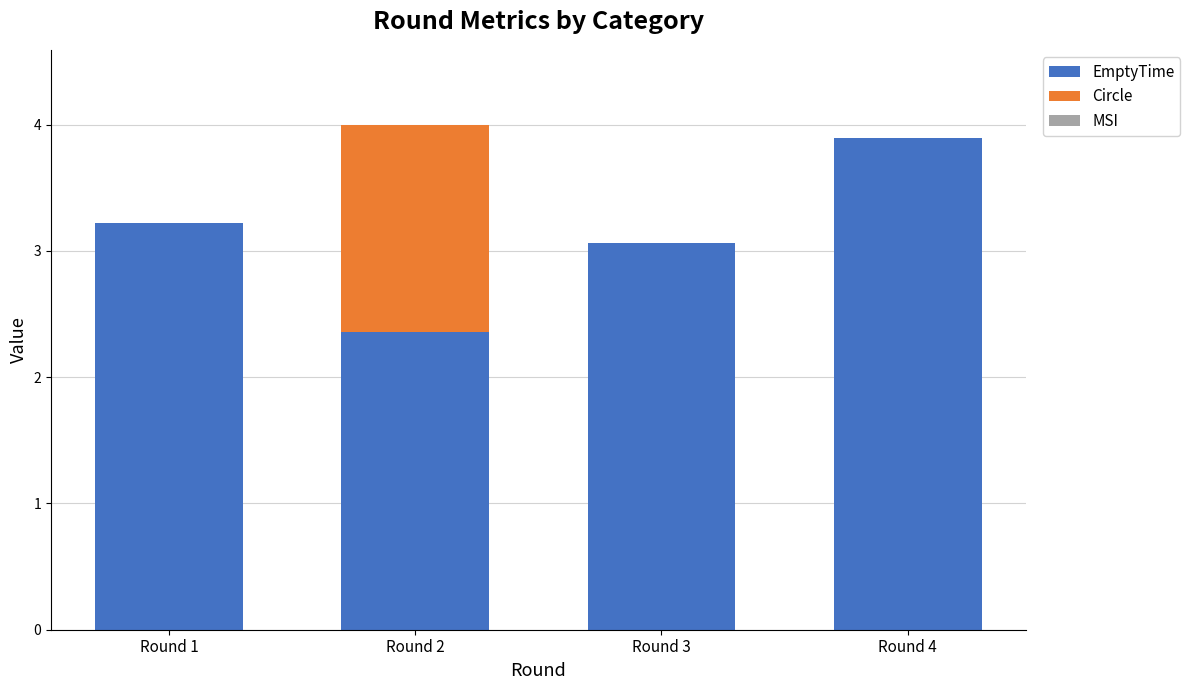

At which label does EmptyTime reach its peak?

Round 4